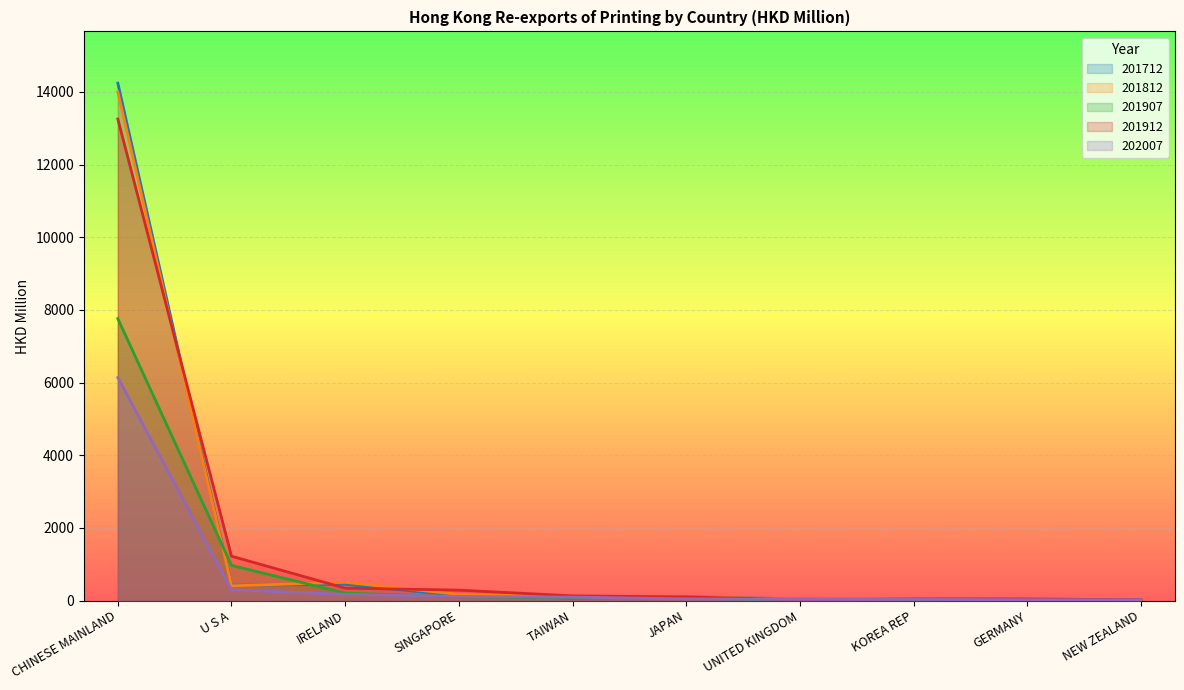

Is the value of 201907 at CHINESE MAINLAND greater than the value of 201712 at NEW ZEALAND?

Yes